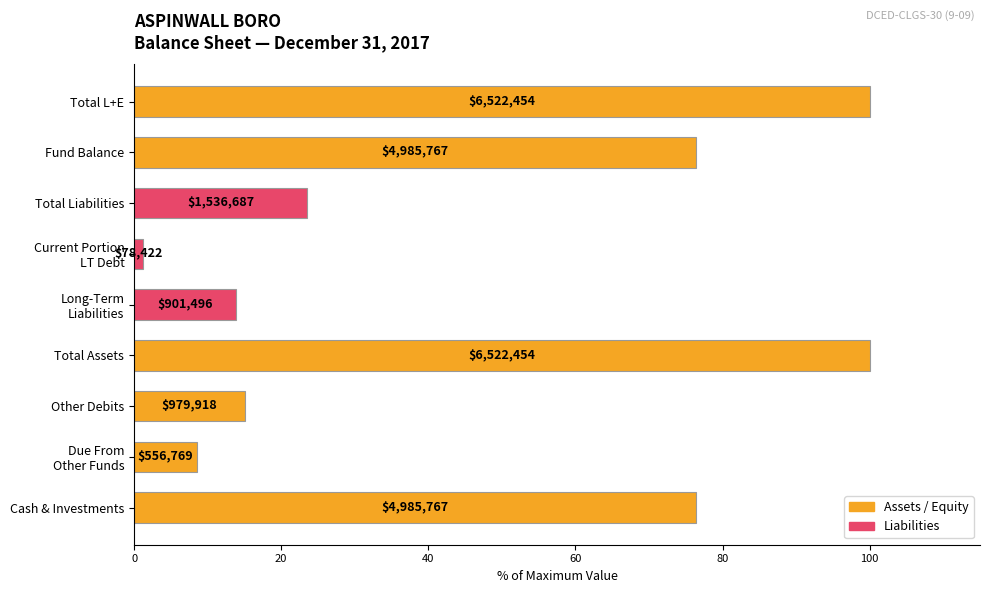

How many bars are there in total?

9